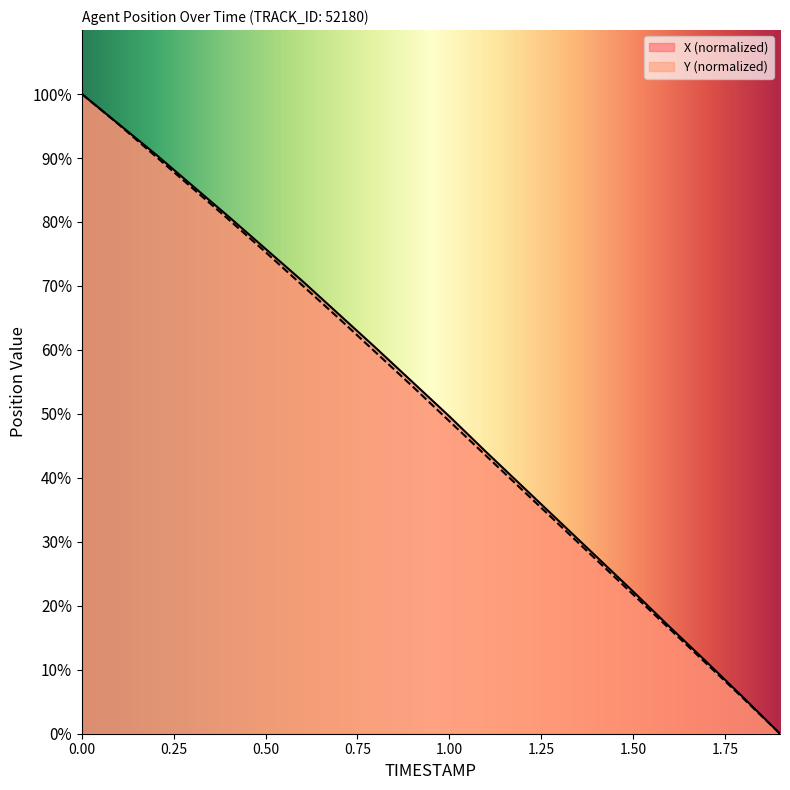

Between 0.2 and 1.9, which is larger?

0.2